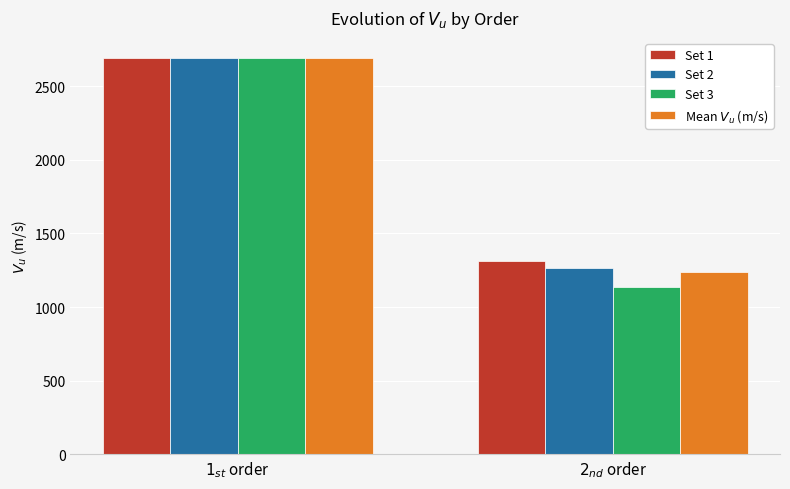

Reading right to left, extract all data points from this chart.

Set 1: 1313.7	2693.0
Set 2: 1267.3	2693.0
Set 3: 1133.9	2693.0
Mean $V_u$ (m/s): 1238.3	2693.0